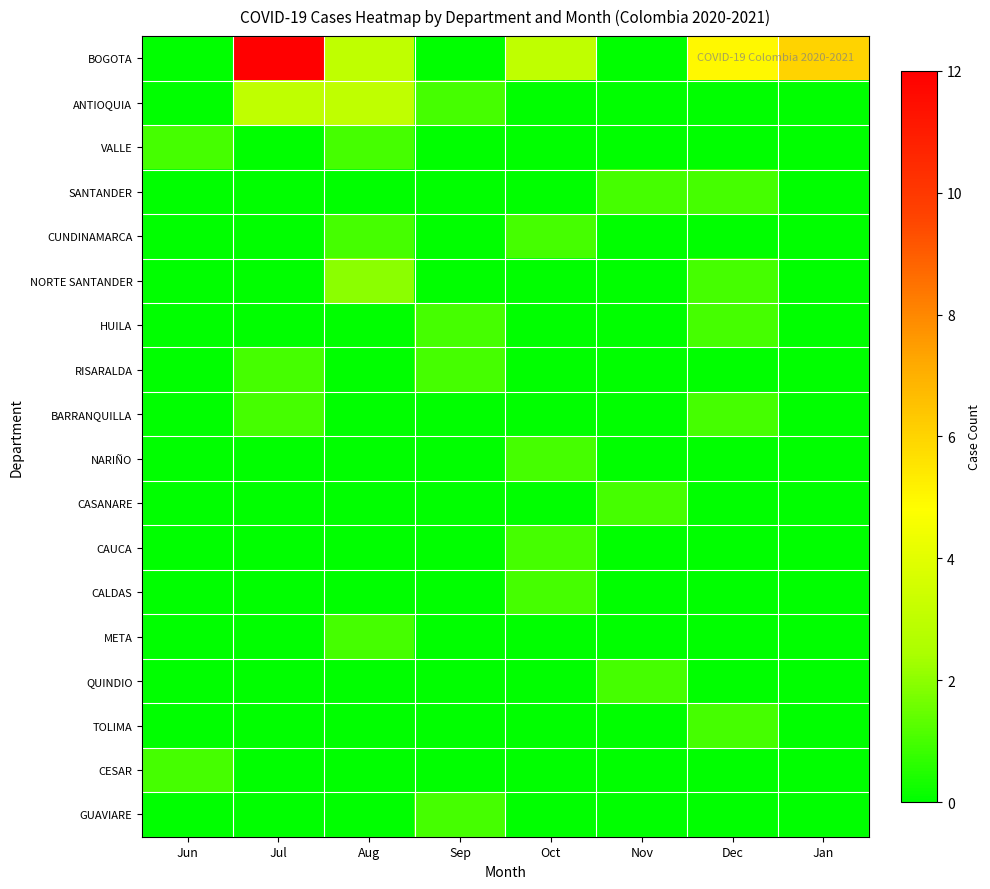

Reading right to left, what are all the values shown in this chart?

BOGOTA: Jan=6	Dec=5	Nov=0	Oct=3	Sep=0	Aug=3	Jul=12	Jun=0
ANTIOQUIA: Jan=0	Dec=0	Nov=0	Oct=0	Sep=1	Aug=3	Jul=3	Jun=0
VALLE: Jan=0	Dec=0	Nov=0	Oct=0	Sep=0	Aug=1	Jul=0	Jun=1
SANTANDER: Jan=0	Dec=1	Nov=1	Oct=0	Sep=0	Aug=0	Jul=0	Jun=0
CUNDINAMARCA: Jan=0	Dec=0	Nov=0	Oct=1	Sep=0	Aug=1	Jul=0	Jun=0
NORTE SANTANDER: Jan=0	Dec=1	Nov=0	Oct=0	Sep=0	Aug=2	Jul=0	Jun=0
HUILA: Jan=0	Dec=1	Nov=0	Oct=0	Sep=1	Aug=0	Jul=0	Jun=0
RISARALDA: Jan=0	Dec=0	Nov=0	Oct=0	Sep=1	Aug=0	Jul=1	Jun=0
BARRANQUILLA: Jan=0	Dec=1	Nov=0	Oct=0	Sep=0	Aug=0	Jul=1	Jun=0
NARIÑO: Jan=0	Dec=0	Nov=0	Oct=1	Sep=0	Aug=0	Jul=0	Jun=0
CASANARE: Jan=0	Dec=0	Nov=1	Oct=0	Sep=0	Aug=0	Jul=0	Jun=0
CAUCA: Jan=0	Dec=0	Nov=0	Oct=1	Sep=0	Aug=0	Jul=0	Jun=0
CALDAS: Jan=0	Dec=0	Nov=0	Oct=1	Sep=0	Aug=0	Jul=0	Jun=0
META: Jan=0	Dec=0	Nov=0	Oct=0	Sep=0	Aug=1	Jul=0	Jun=0
QUINDIO: Jan=0	Dec=0	Nov=1	Oct=0	Sep=0	Aug=0	Jul=0	Jun=0
TOLIMA: Jan=0	Dec=1	Nov=0	Oct=0	Sep=0	Aug=0	Jul=0	Jun=0
CESAR: Jan=0	Dec=0	Nov=0	Oct=0	Sep=0	Aug=0	Jul=0	Jun=1
GUAVIARE: Jan=0	Dec=0	Nov=0	Oct=0	Sep=1	Aug=0	Jul=0	Jun=0